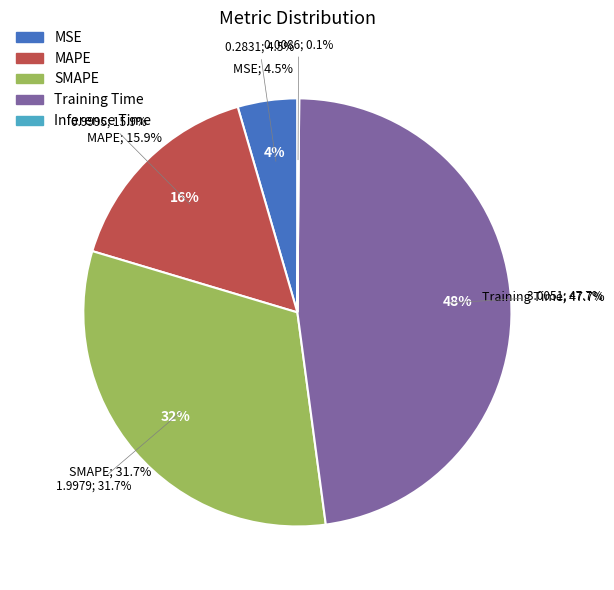

Combined, what portion of the pie is MSE and Training Time?

52.2%